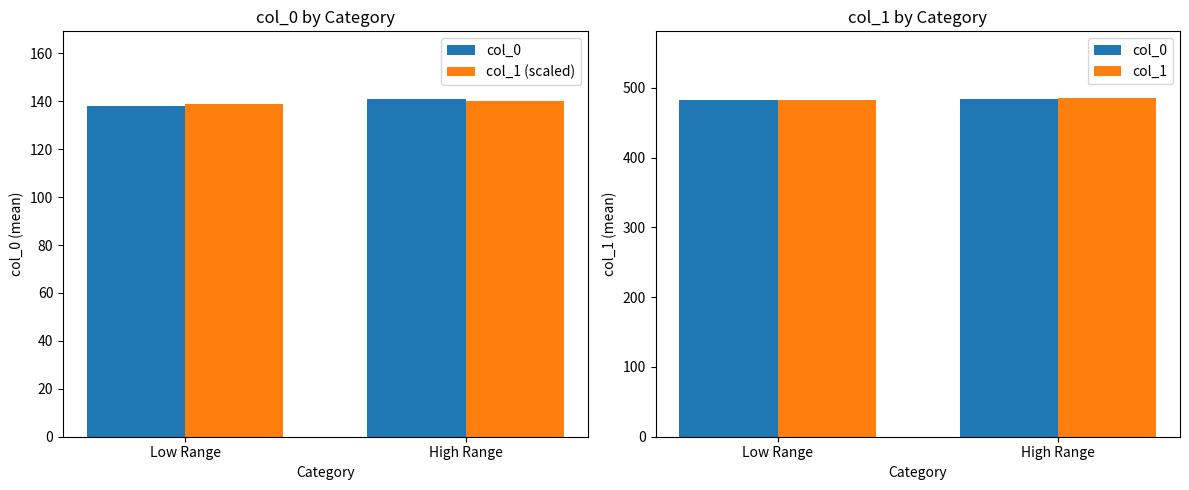

True or false: col_0 has a value of 483 at Low Range.

True